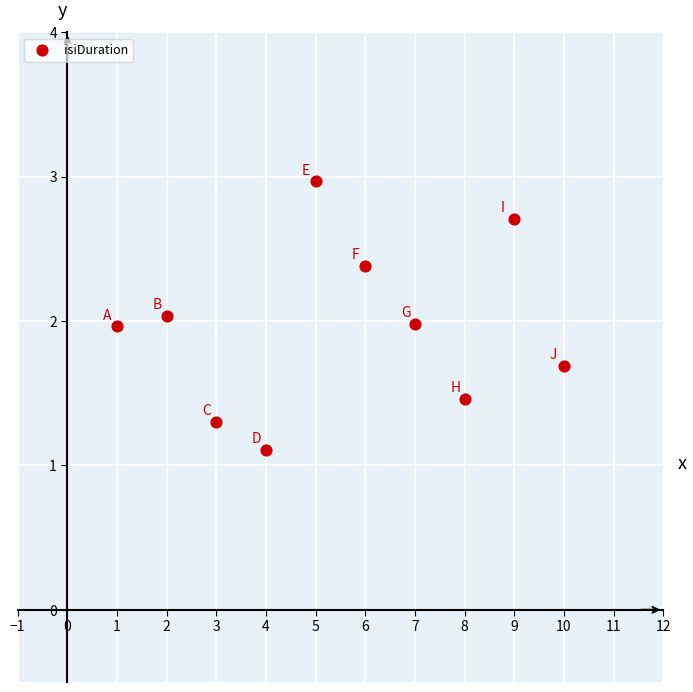

What is the average Y value?

2.0